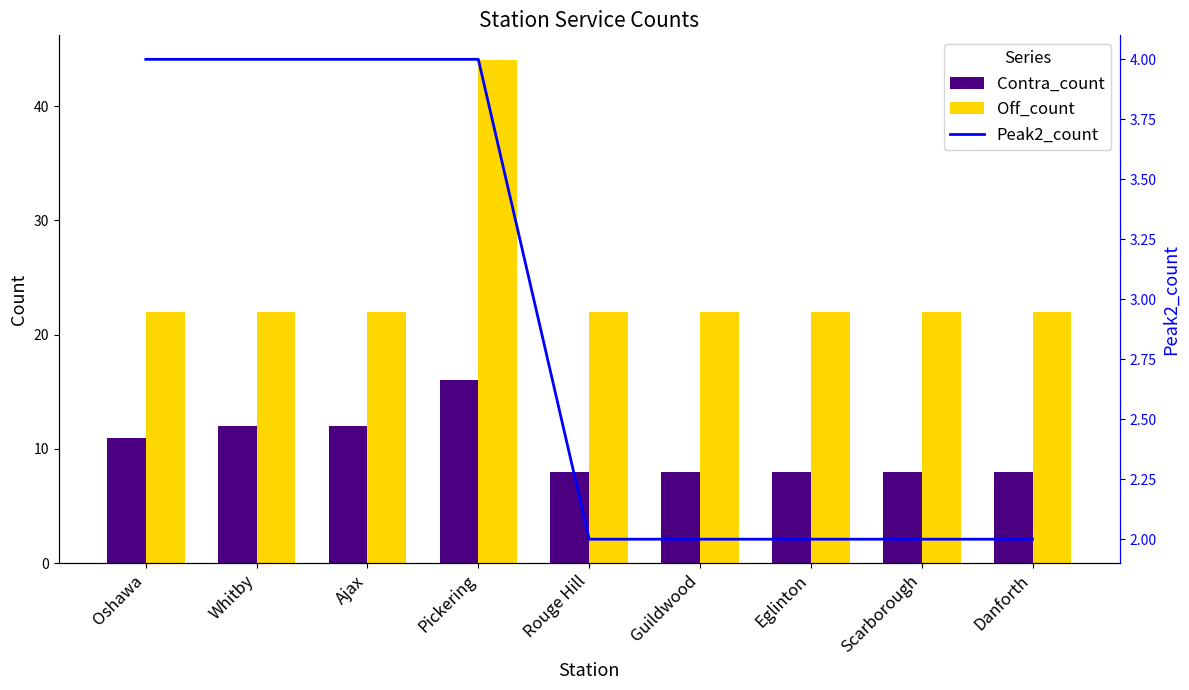

Reading left to right, what are all the values shown in this chart?

Contra_count: 11	12	12	16	8	8	8	8	8
Off_count: 22	22	22	44	22	22	22	22	22
Peak2_count: 4	4	4	4	2	2	2	2	2